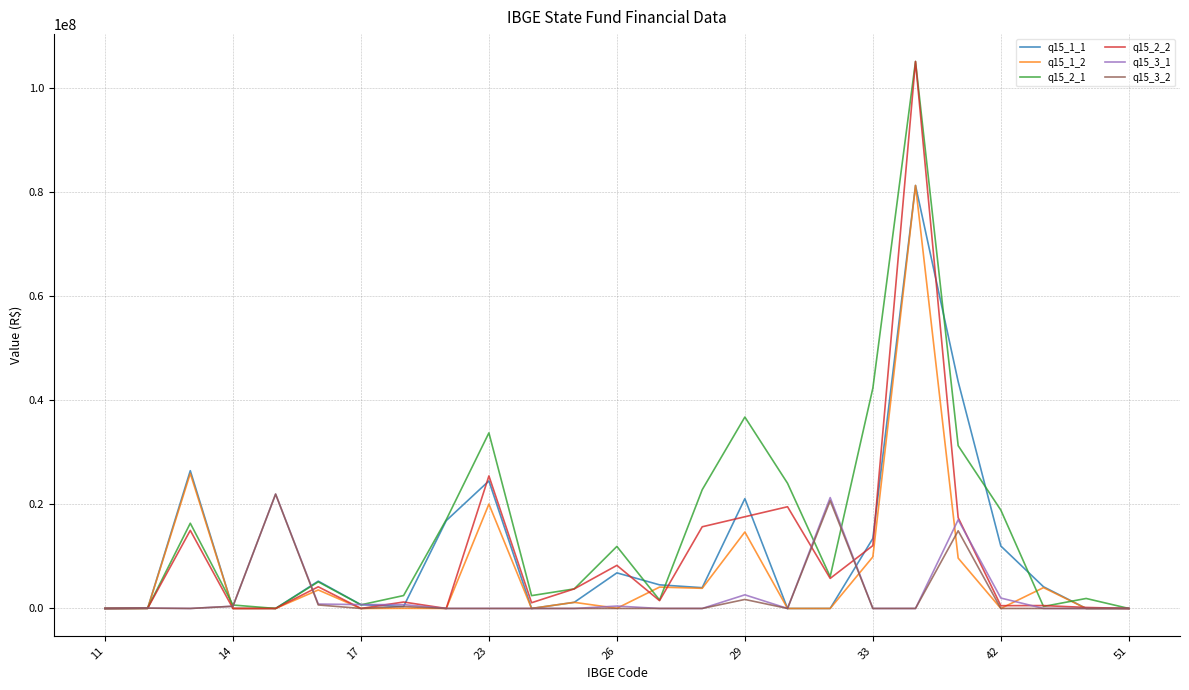

Which series has the largest total across all categories?

q15_2_1